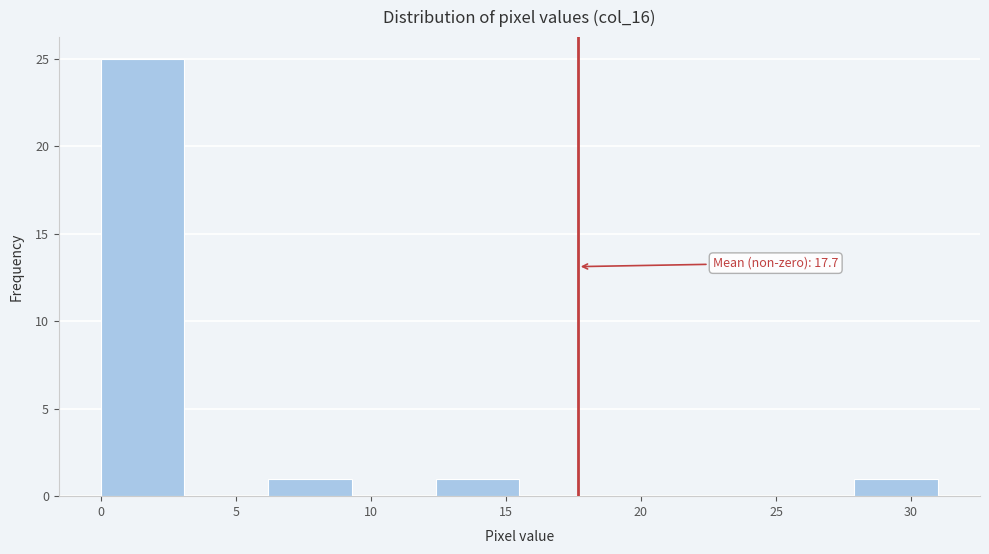

Which range on the x-axis has the tallest bar?

0.0 to 3.1